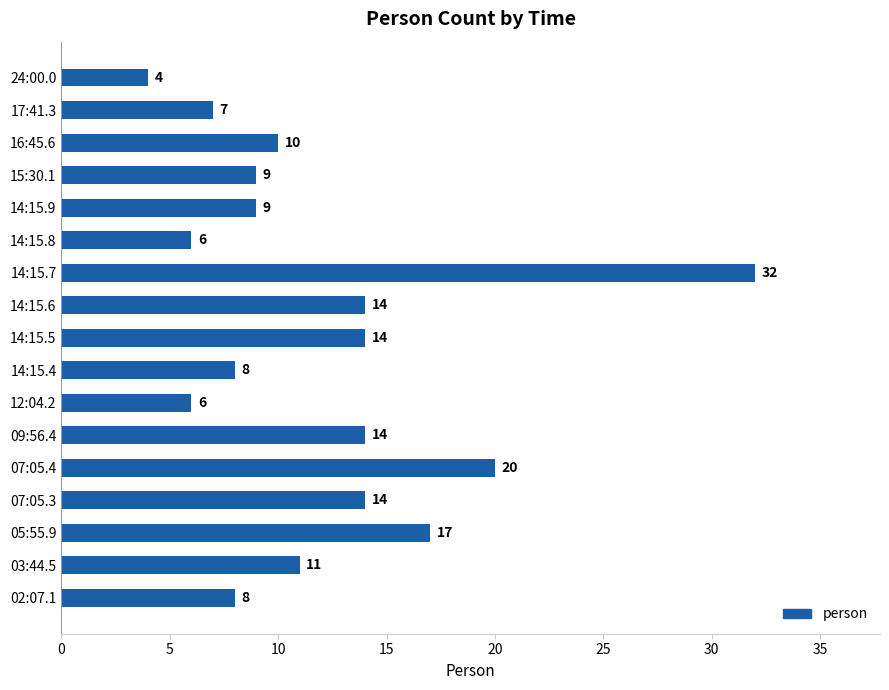

True or false: the data shows 1 at 24:00.0.

False